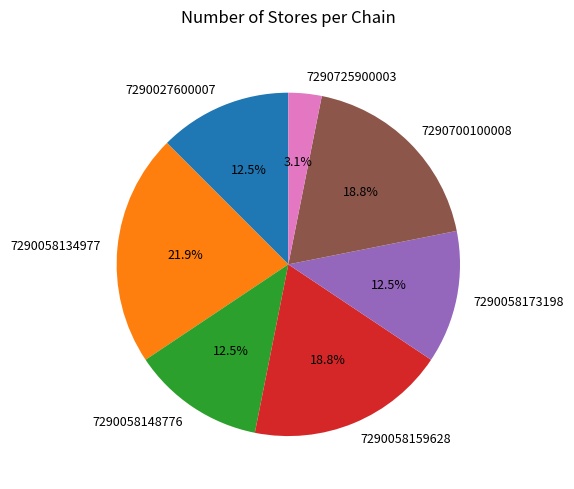

What percentage is the 7290058134977 slice, to the nearest percent?

22%